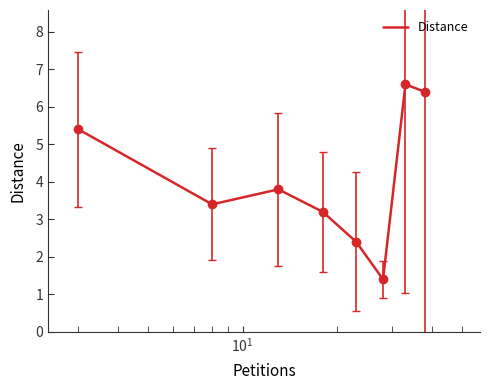

Does the chart have visible grid lines?

No